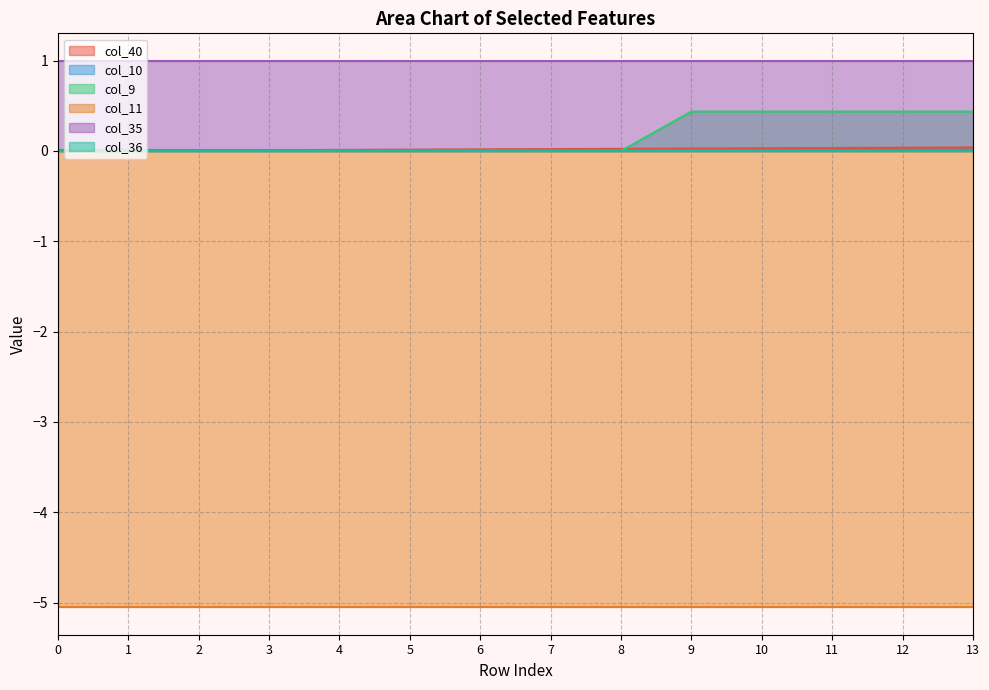

Rank the series by their maximum value, from highest to lowest.

col_35, col_9, col_40, col_10, col_36, col_11